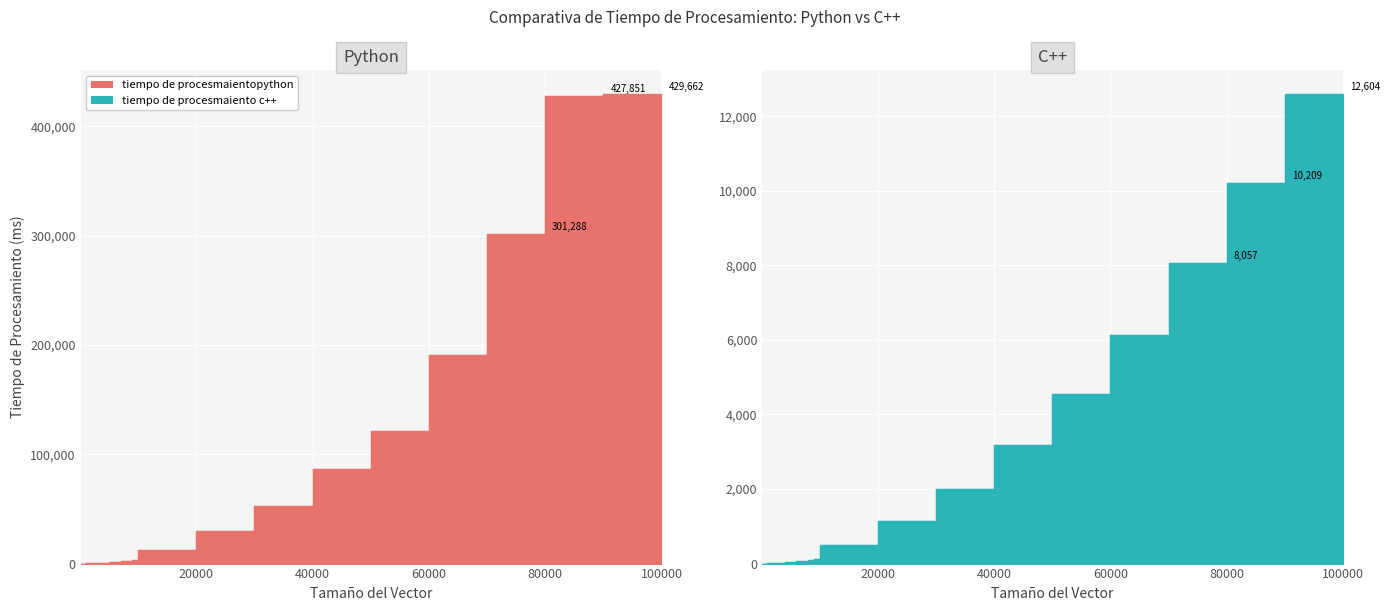

True or false: tiempo de procesmaiento c++ and tiempo de procesmaientopython cross at least once.

False